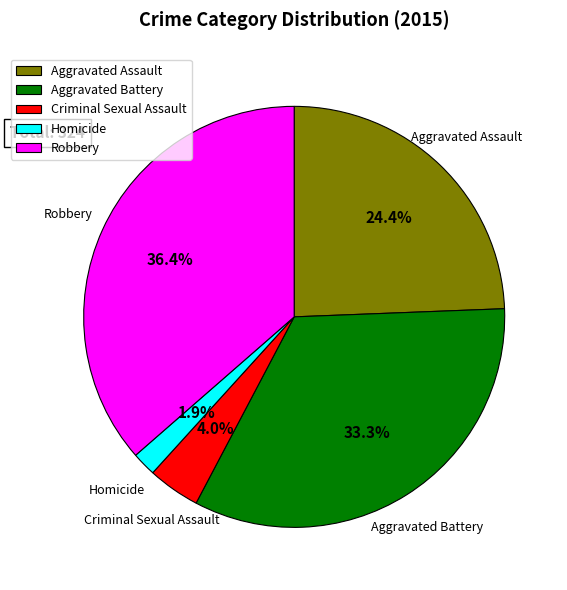

Does Criminal Sexual Assault represent more than half of the total?

No